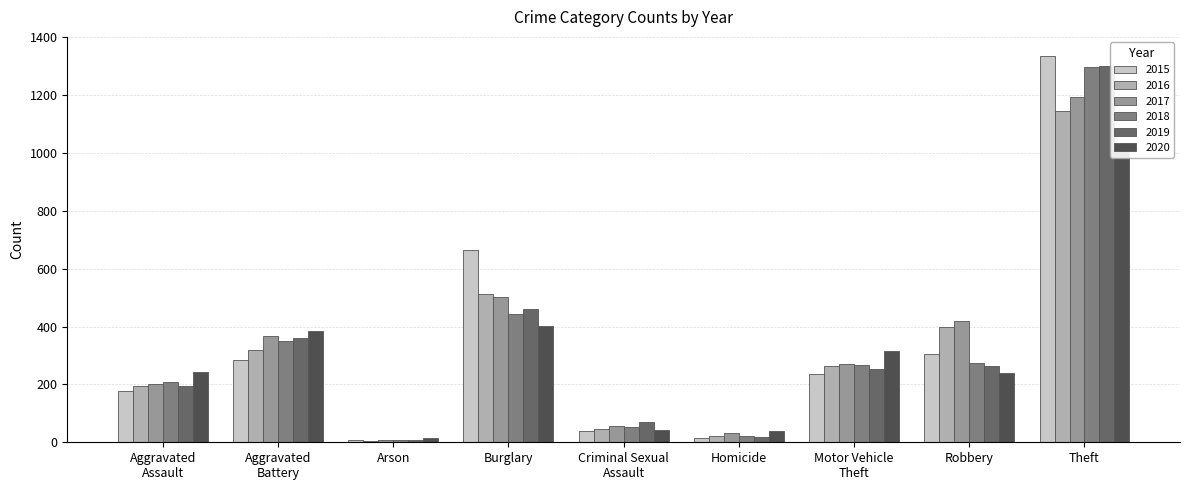

What position from the right is Burglary?

6